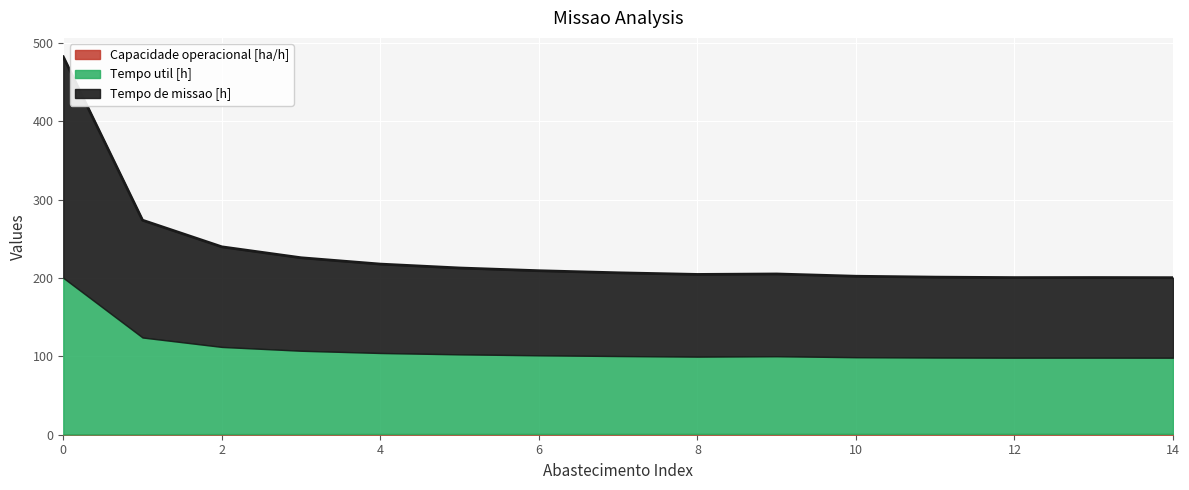

What is the difference between the highest and lowest values at 12?

101.2